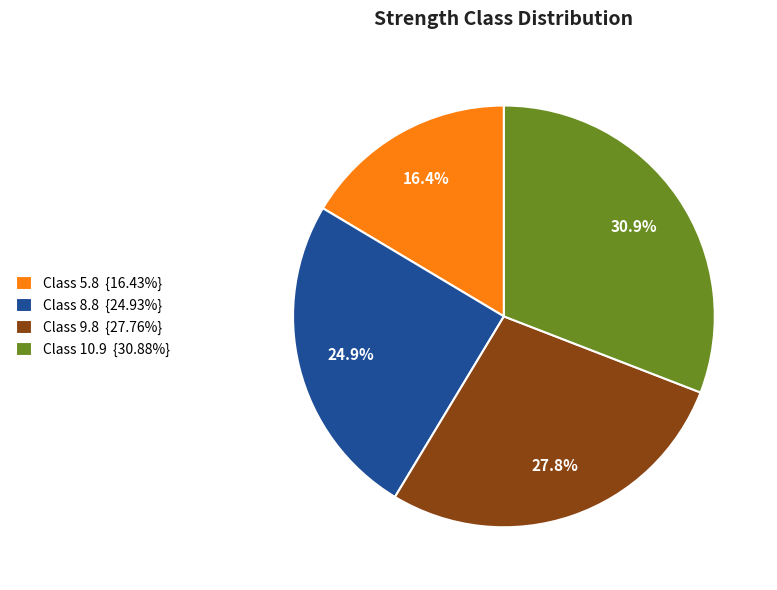

How many slices are in this pie chart?

4